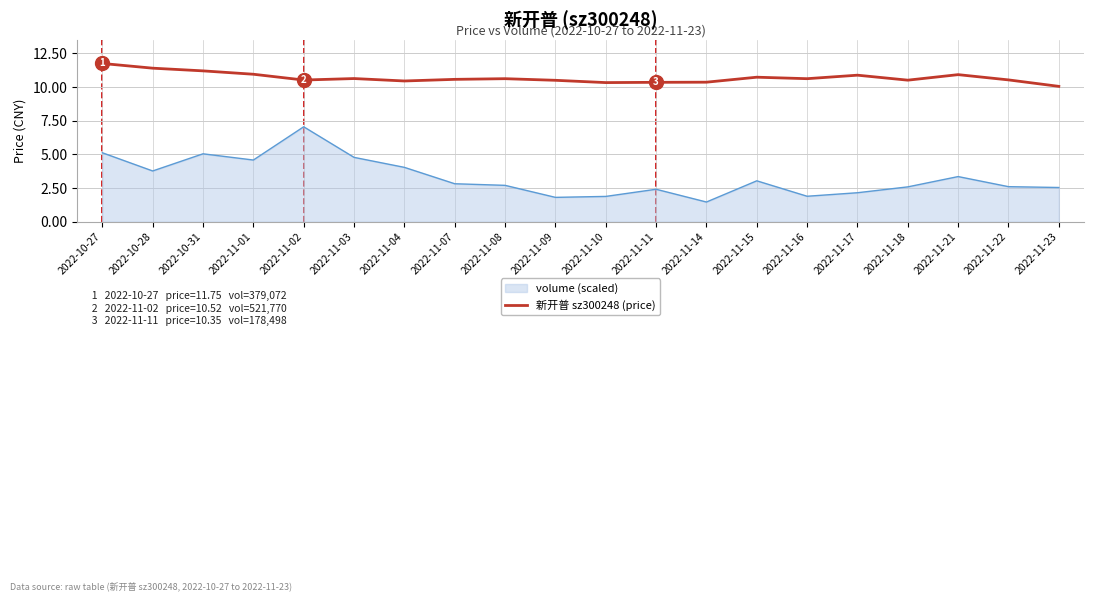

What is the greatest value displayed?

11.8